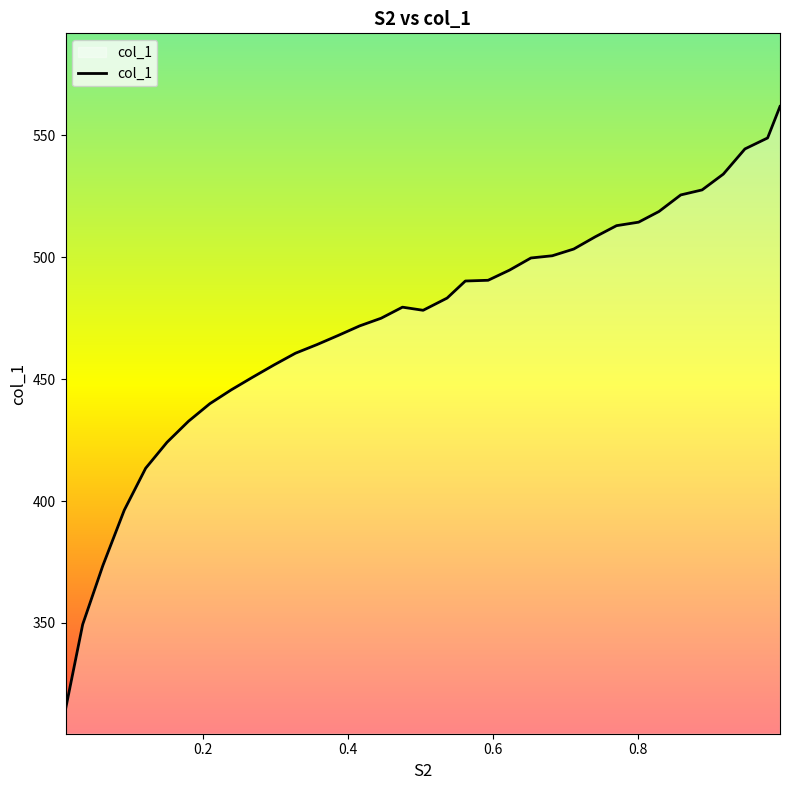

What is the minimum value shown in the chart?

314.6